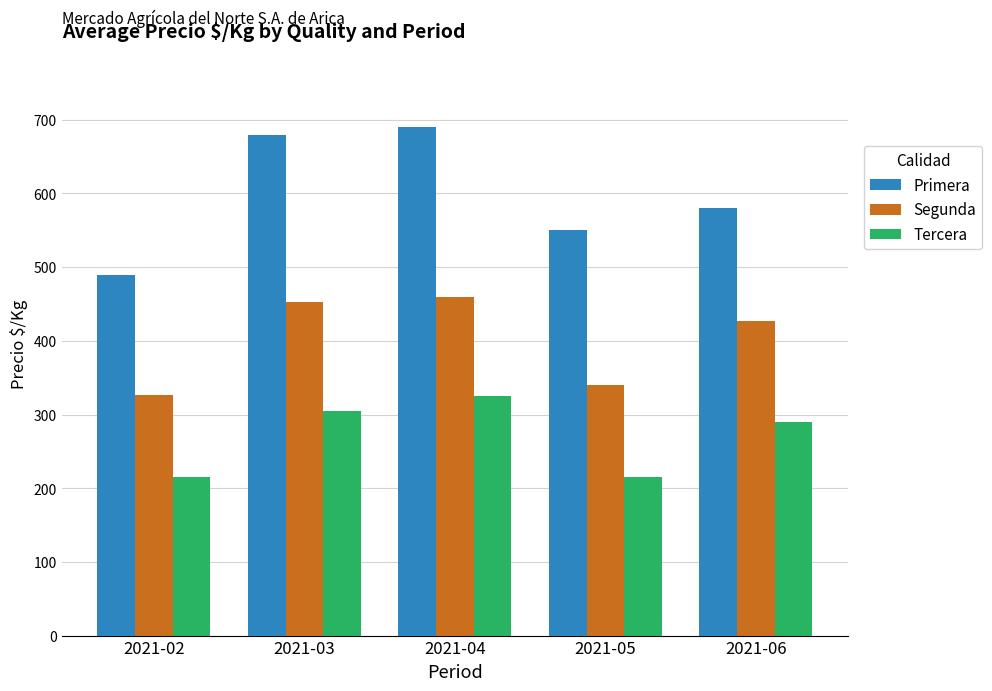

Count the number of data series in this chart.

3